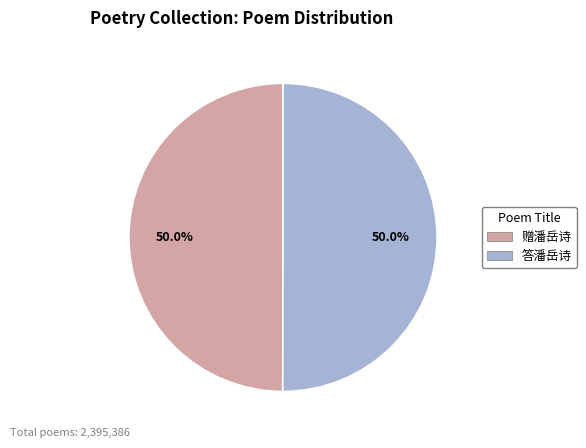

Combined, do 赠潘岳诗 and 答潘岳诗 account for over 50%?

Yes